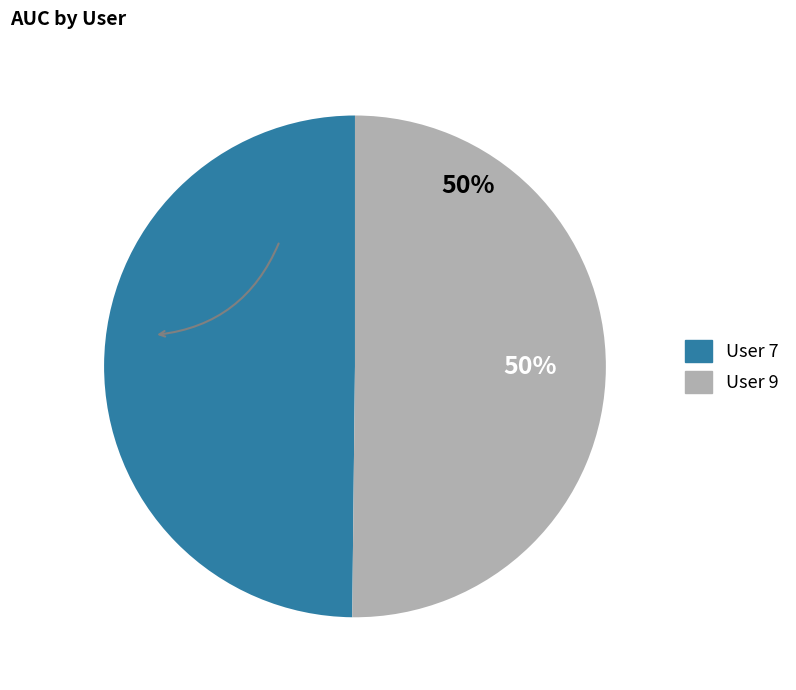

To the nearest percent, what is the average slice percentage?

50%